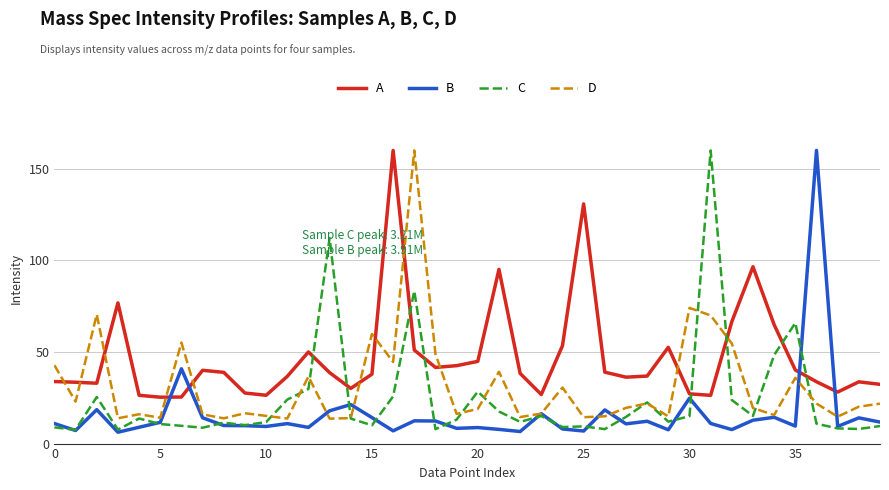

After their last crossing, which series has the higher values: C or A?

A